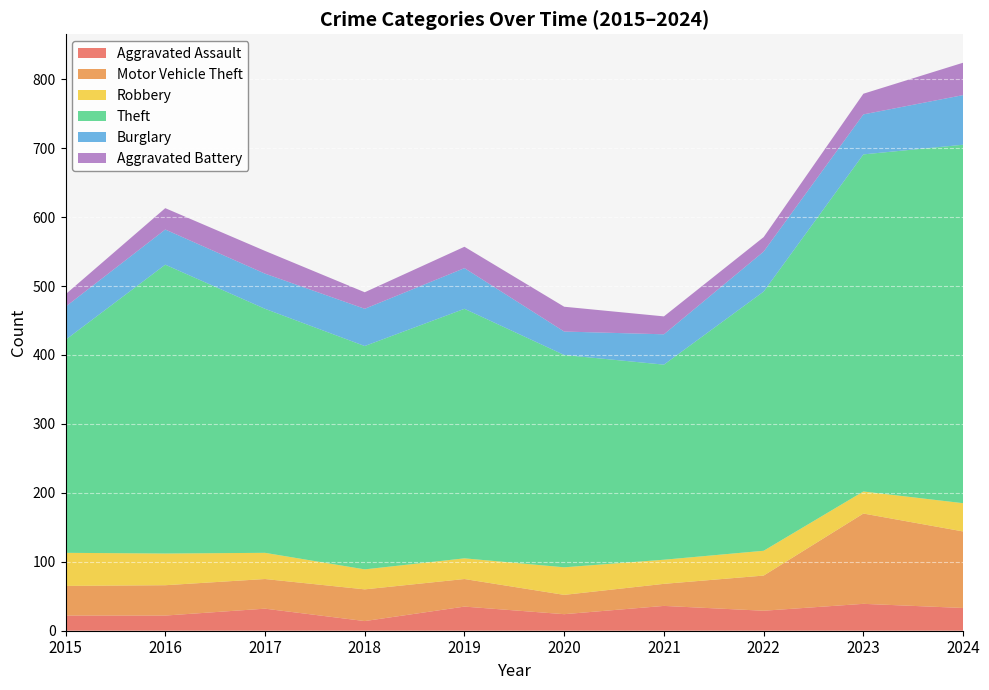

Does the chart display data point markers on the line(s)?

No